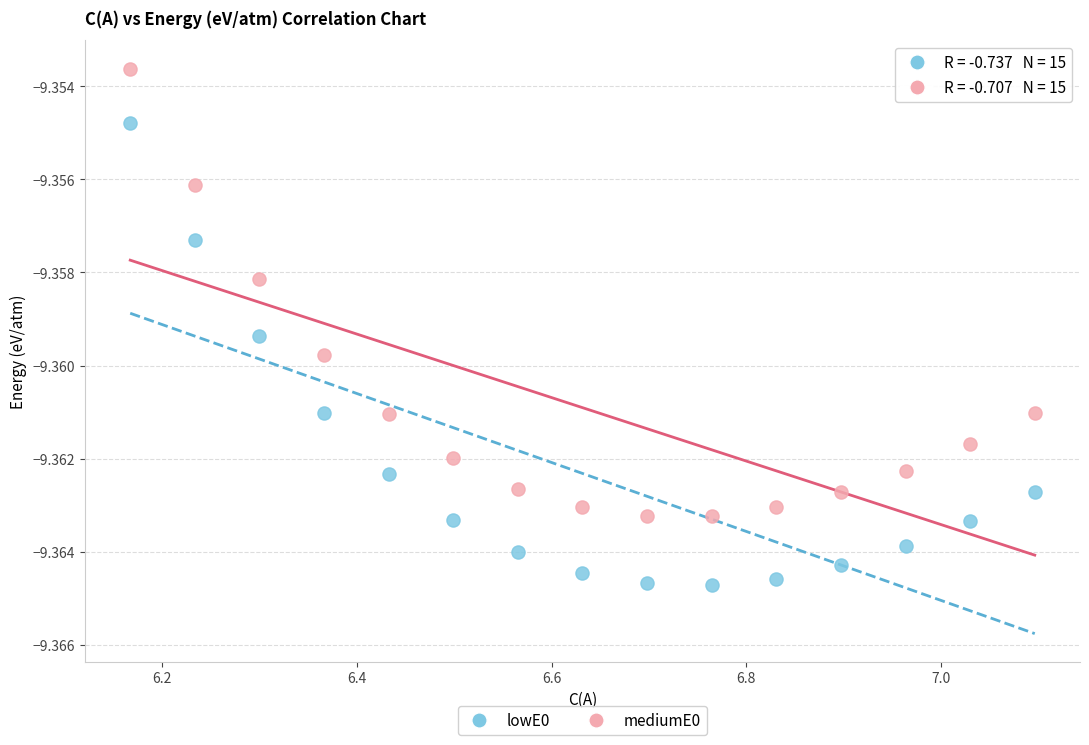

Across all data points, what is the range of X values (max minus min)?

0.9